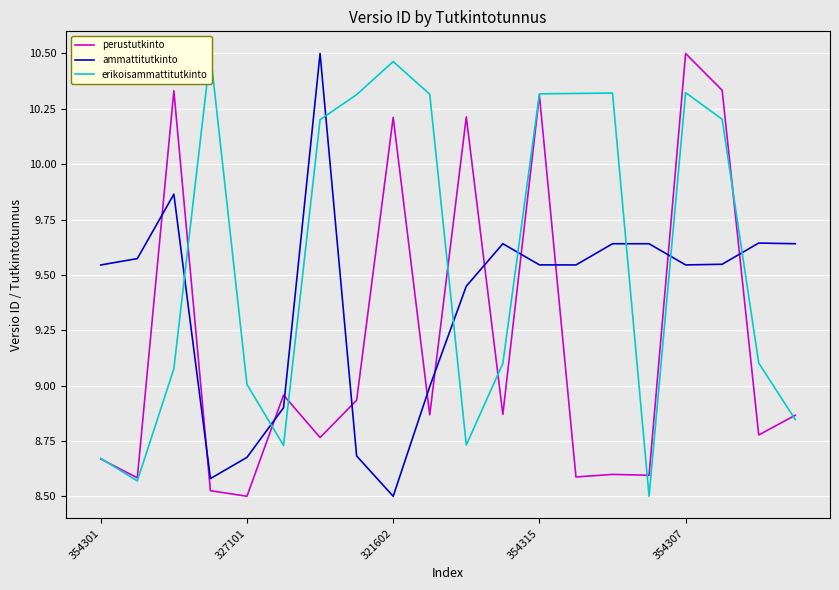

What is the maximum value for ammattitutkinto?

10.5